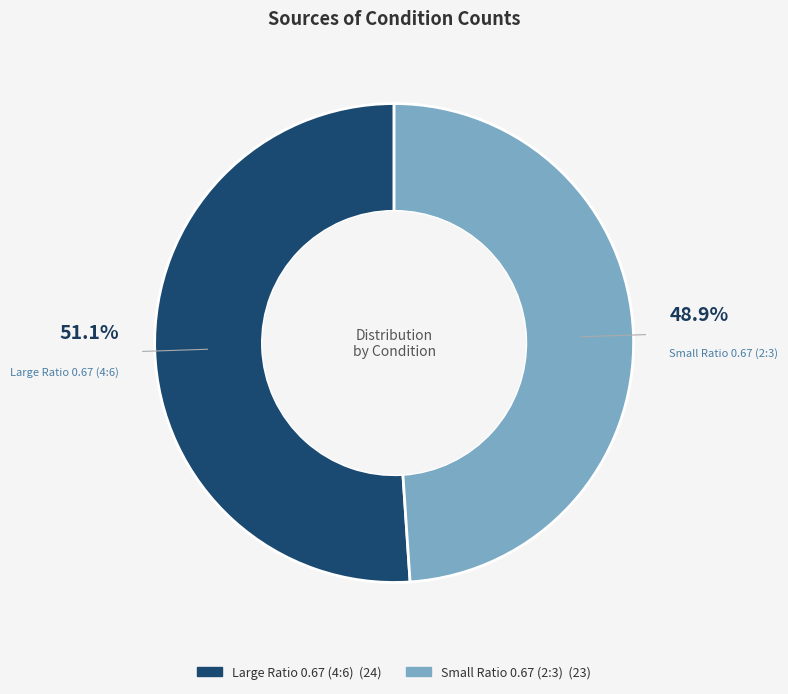

What portion of the pie excludes Large Ratio 0.67 (4:6)?

48.9%